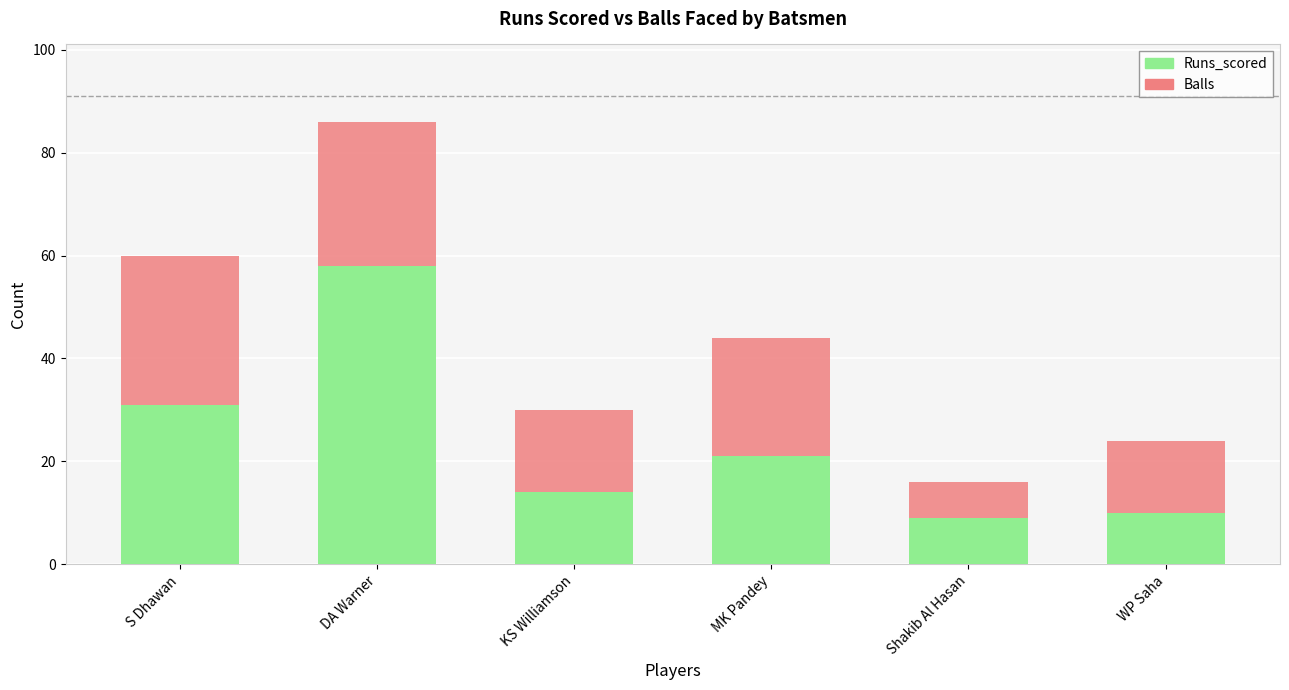

What is the difference between the maximum and minimum values in the Runs_scored series?

49